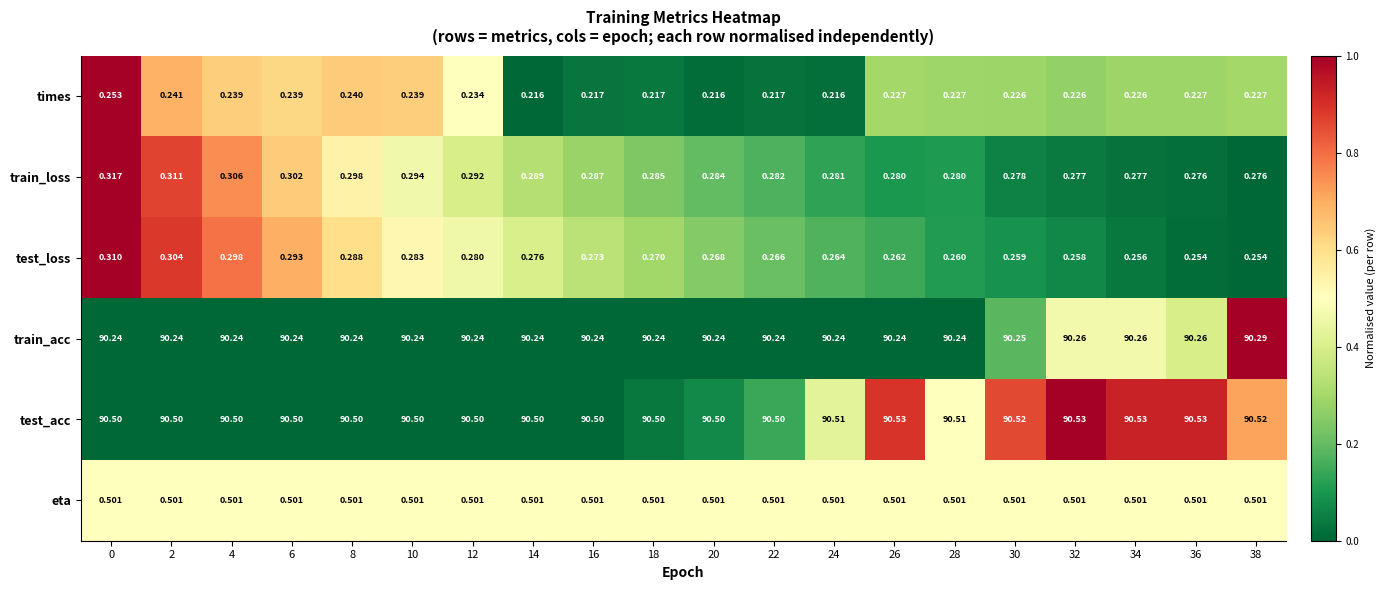

Is the value of test_acc at 12 greater than the value of eta at 16?

Yes